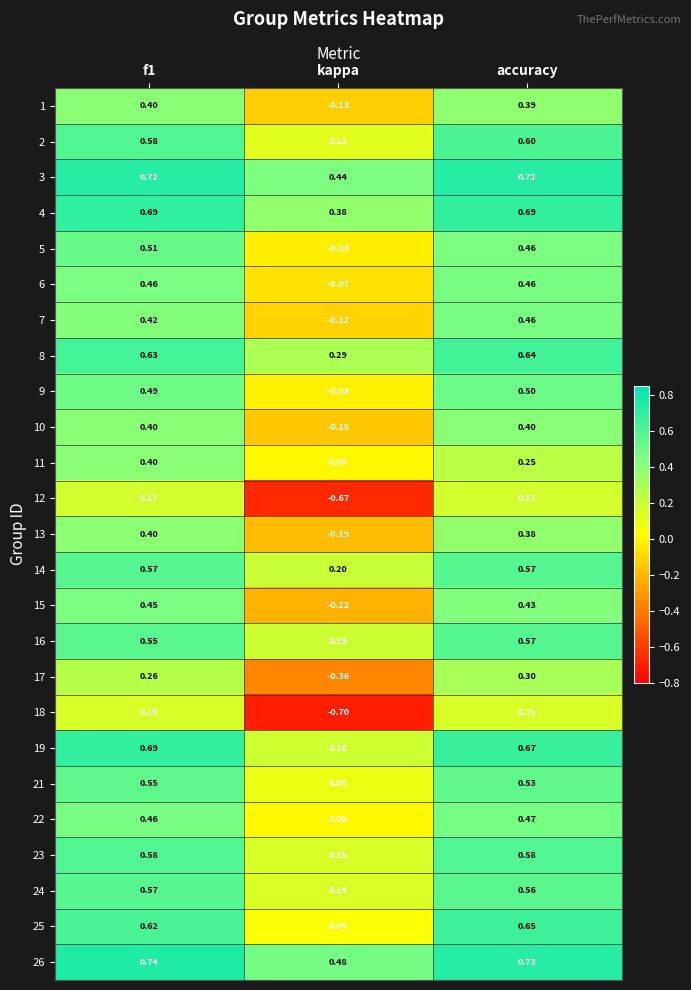

Which category has the highest value in the 9 series?

accuracy